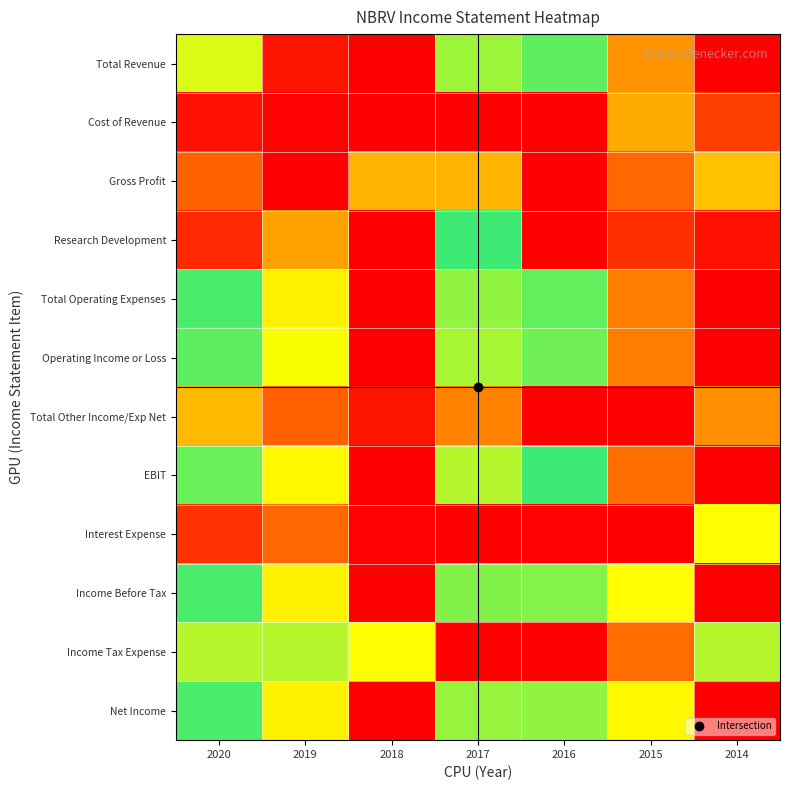

At which category is the sum across all series the highest?

2015